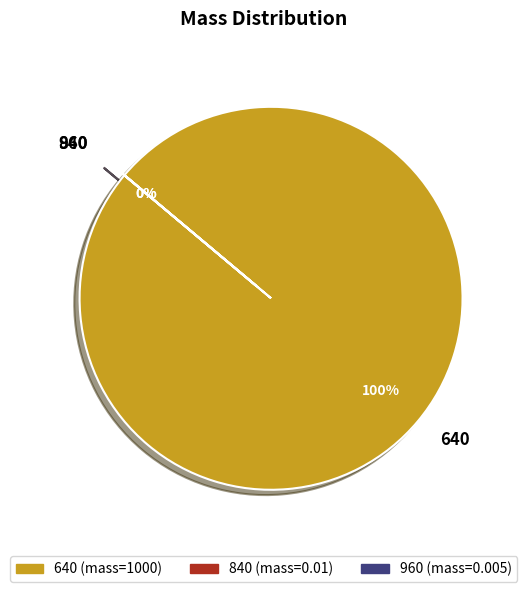

How many slices are in this pie chart?

3